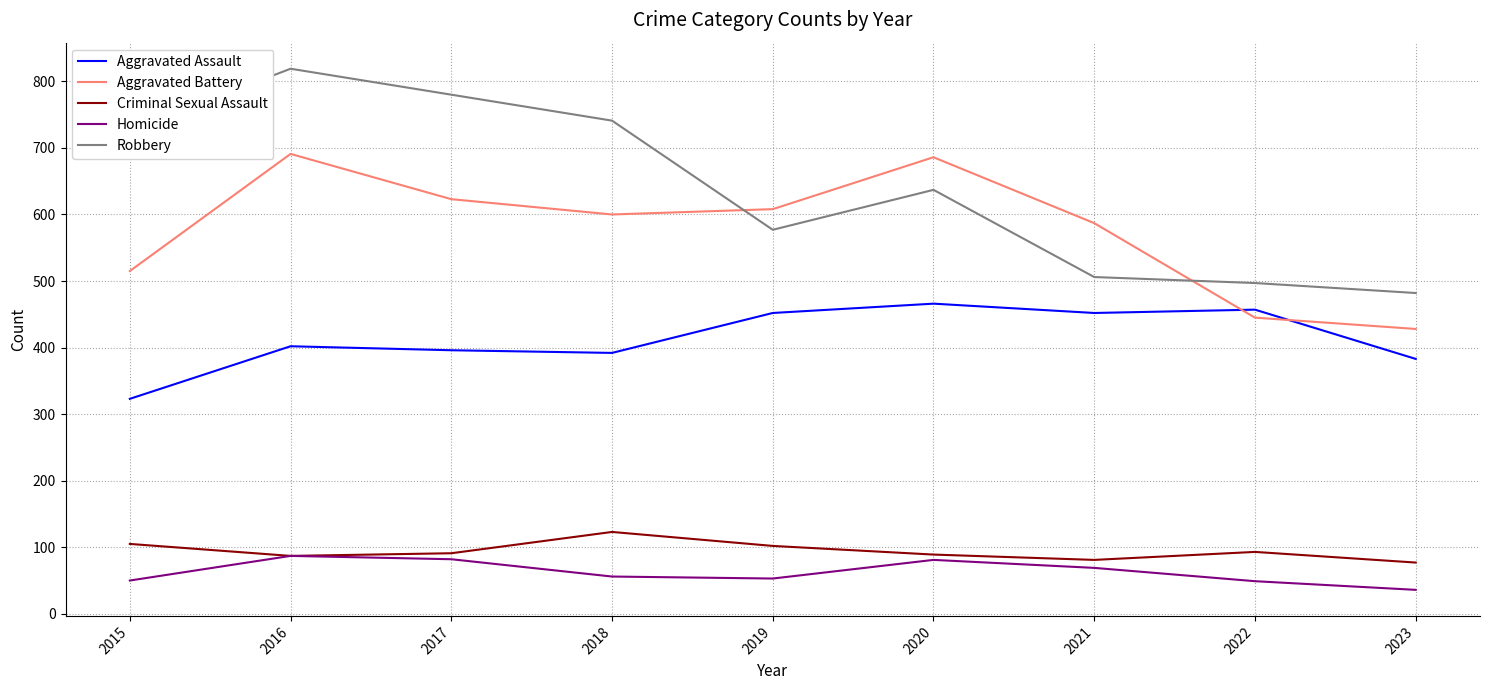

What is the total value across all series at 2017?

1972